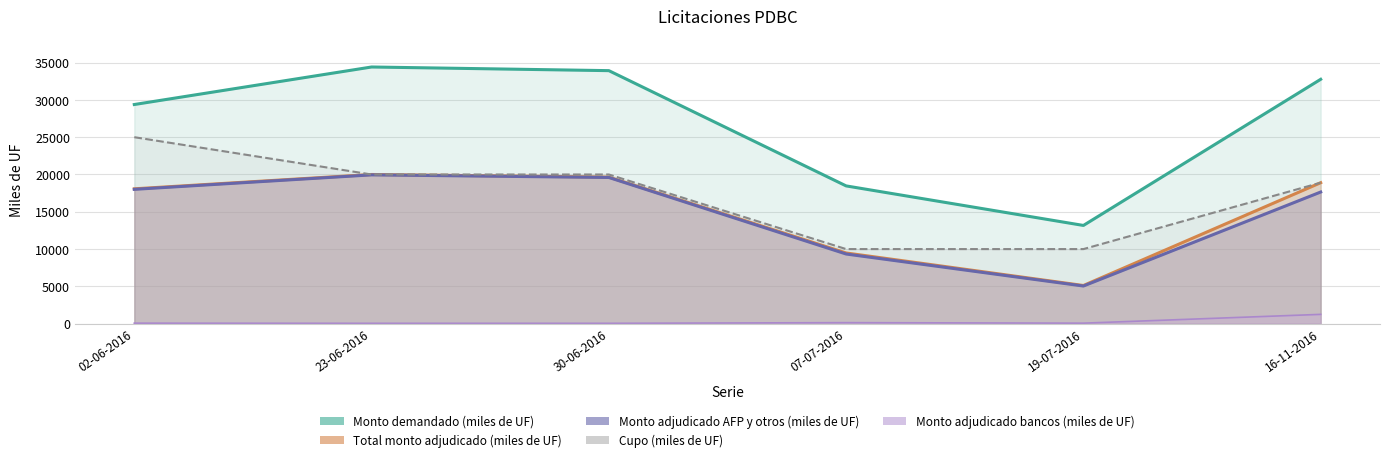

Reading right to left, transcribe all the data shown in this chart.

Cupo (miles de UF): 18900	10000	10000	20000	20000	25000
Monto demandado (miles de UF): 32760	13170	18470	33920	34410	29380
Total monto adjudicado (miles de UF): 18900	5120	9480	19650	20000	18080
Monto adjudicado AFP y otros (miles de UF): 17650	5050	9340	19600	19950	18010
Monto adjudicado bancos (miles de UF): 1250	70	140	50	50	70